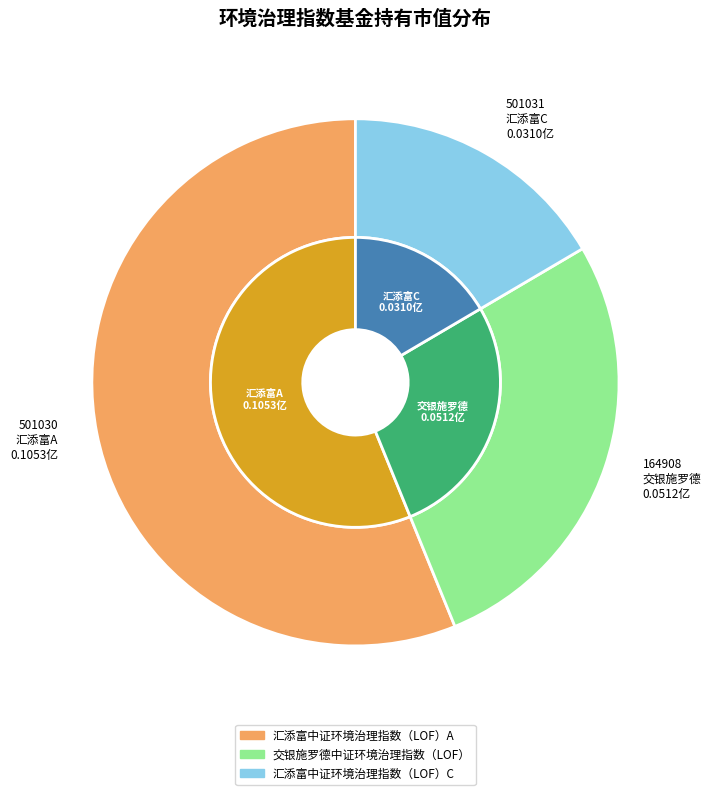

Combined, do 交银施罗德中证环境治理指数（LOF） and 汇添富中证环境治理指数（LOF）A account for over 50%?

Yes